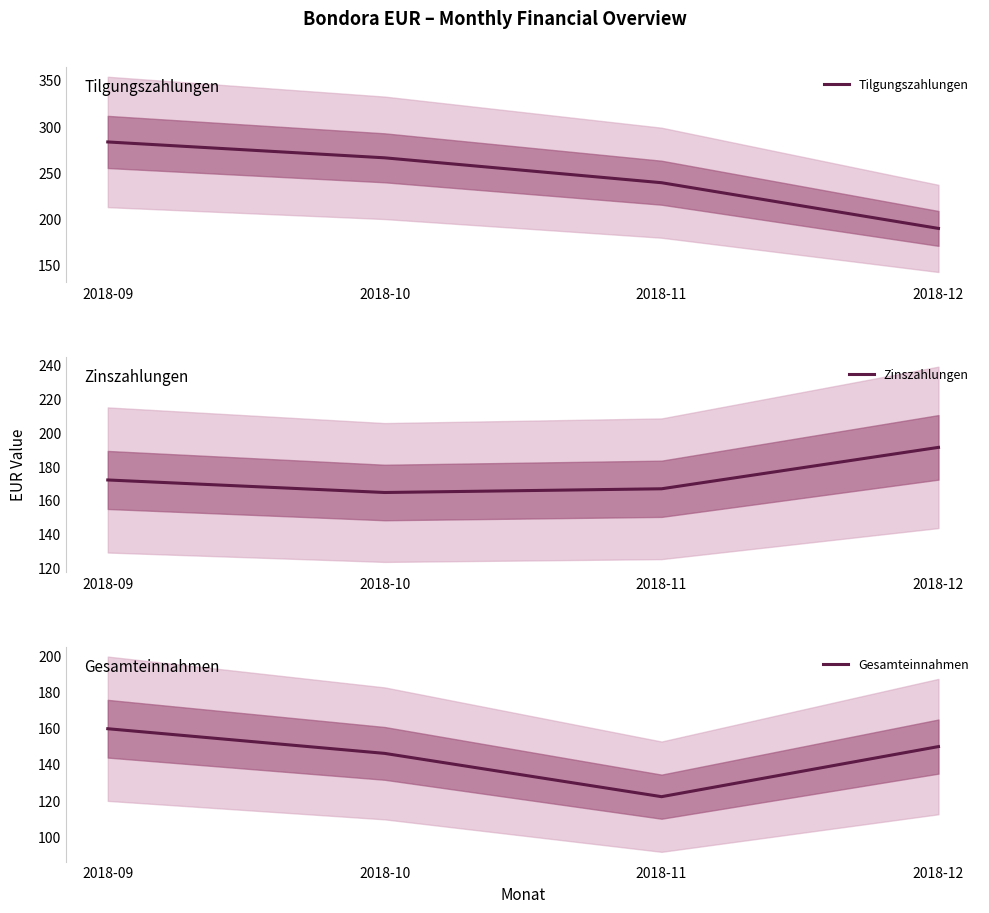

Reading left to right, transcribe all the data shown in this chart.

Tilgungszahlungen: 282.7	265.5	238.5	189.0
Zinszahlungen: 171.8	164.4	166.6	191.1
Gesamteinnahmen: 159.4	145.8	121.8	149.5